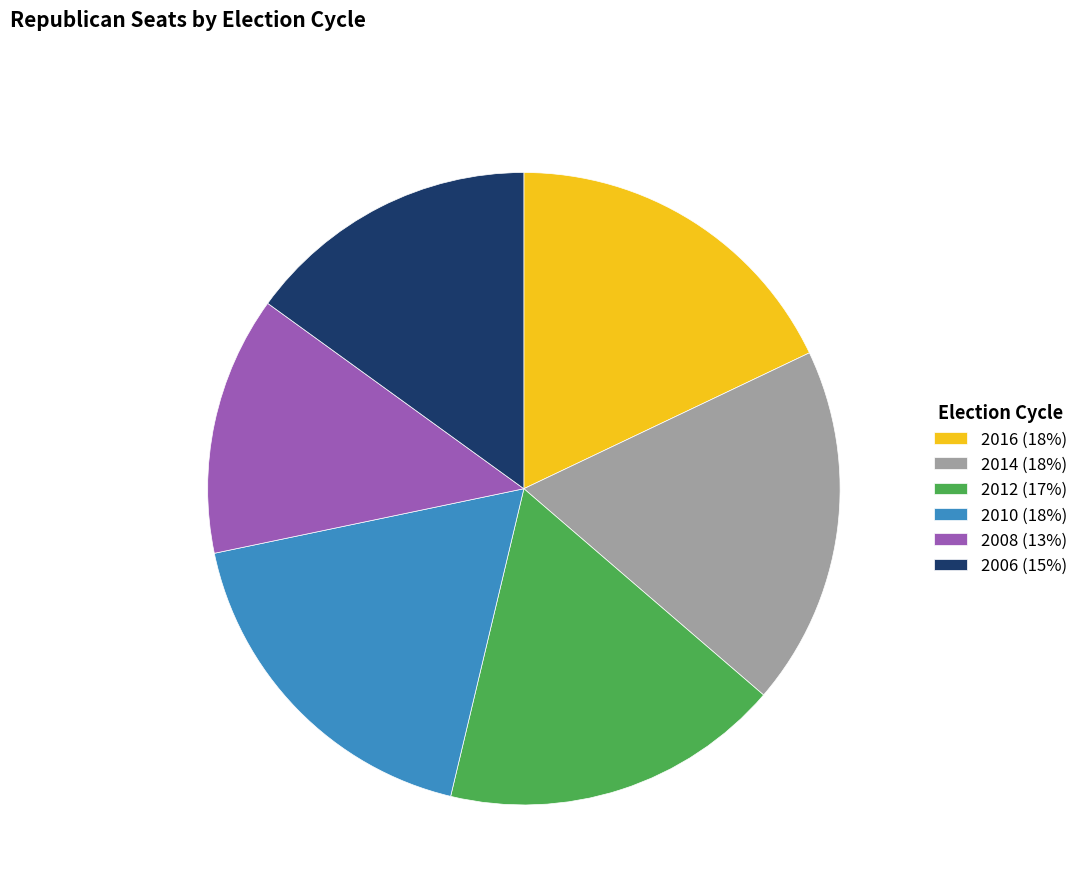

Approximately how many times larger is the value at 2006 (15%) compared to 2010 (18%)?

0.8